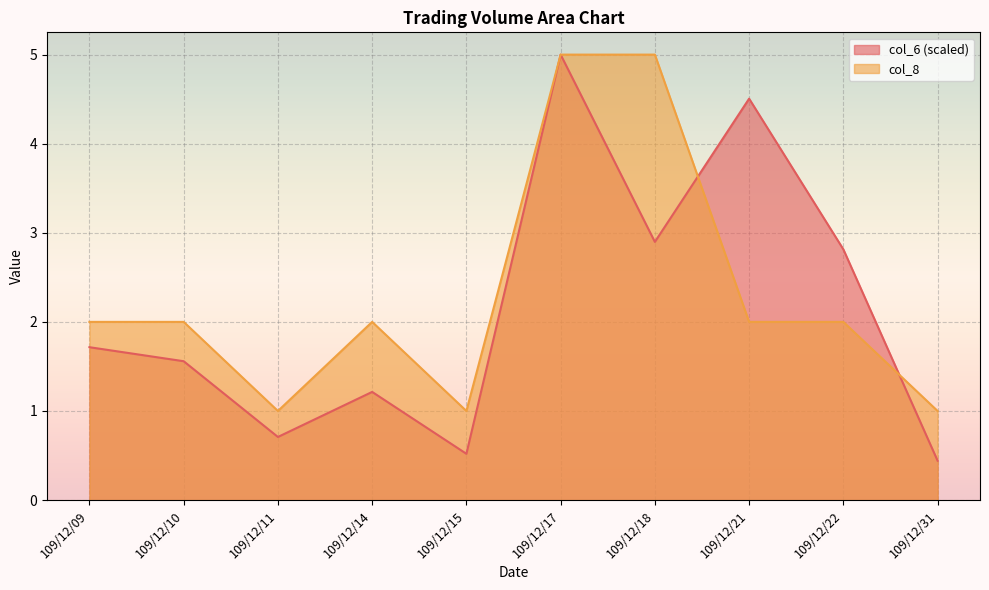

What is the smallest value displayed?

0.4